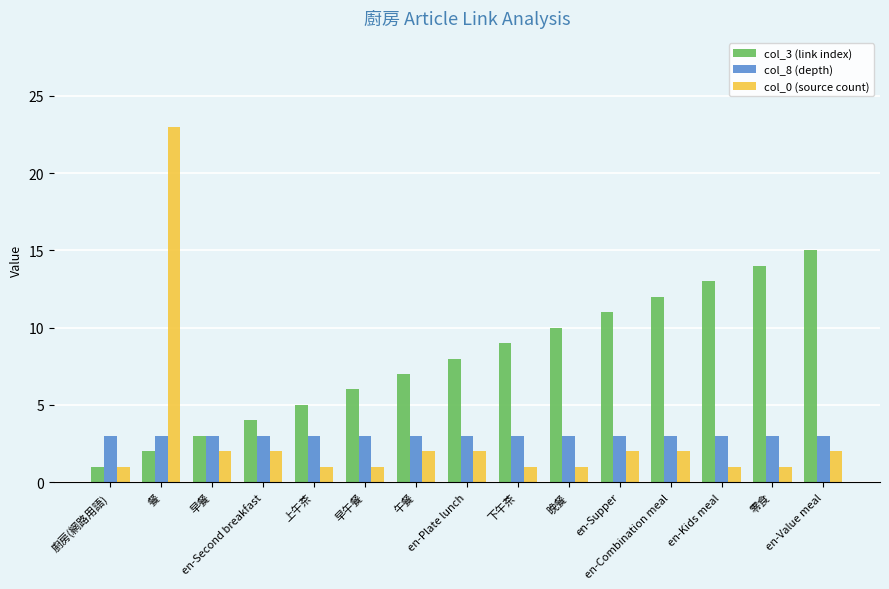

Is it true that col_8 (depth) equals 3 at 下午茶?

True